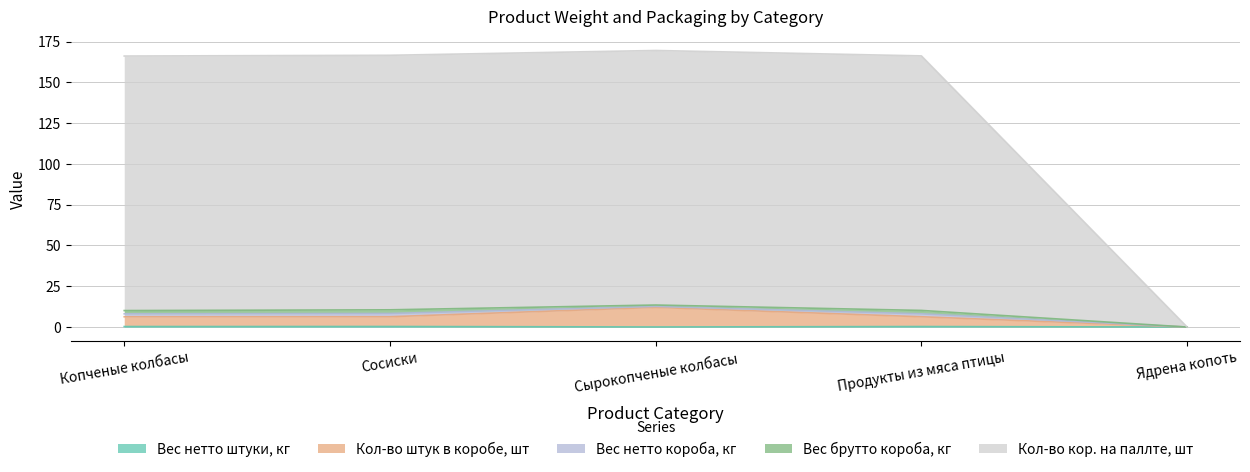

At which category does the chart reach its minimum across all series?

Ядрена копоть